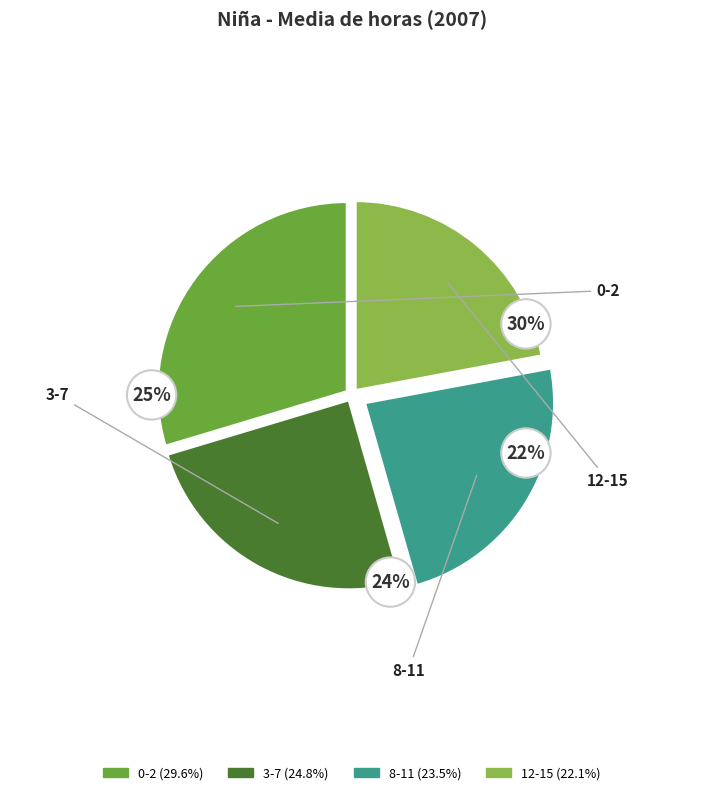

To the nearest percent, what percentage of the pie is 12-15?

22%